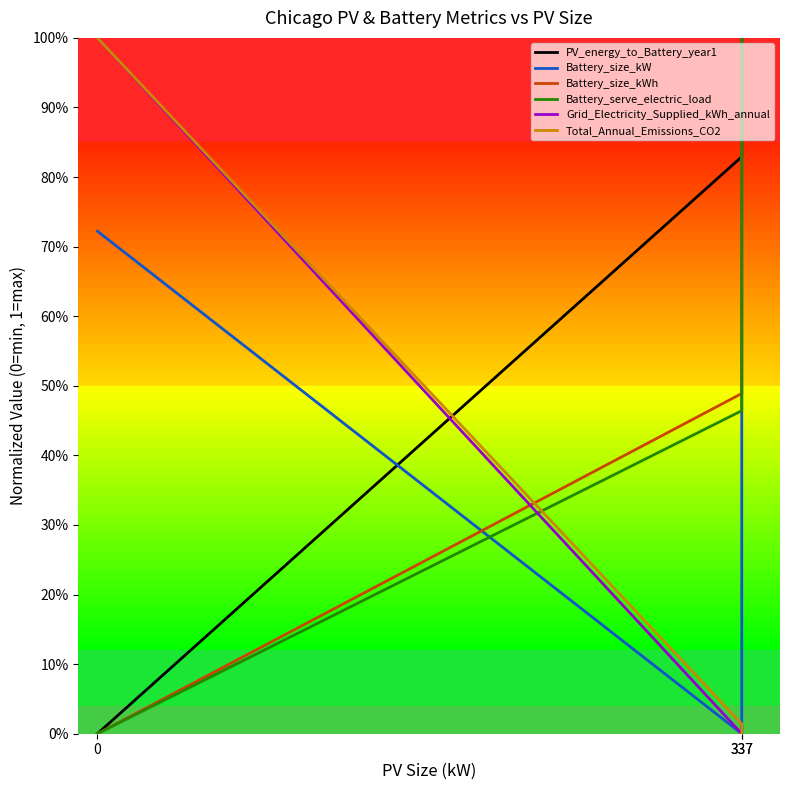

What is the sum of all Total_Annual_Emissions_CO2 values?

1.0